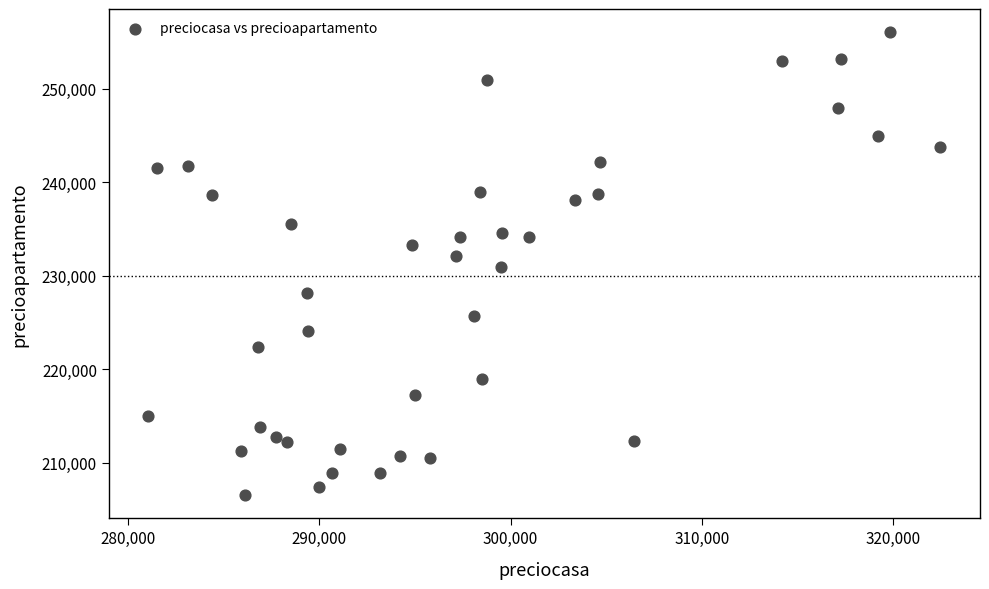

What is the range of X values (max minus min)?

41395